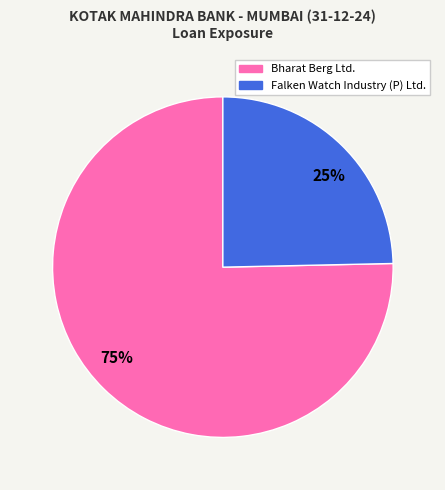

Between 25% and 75%, which is larger?

75%